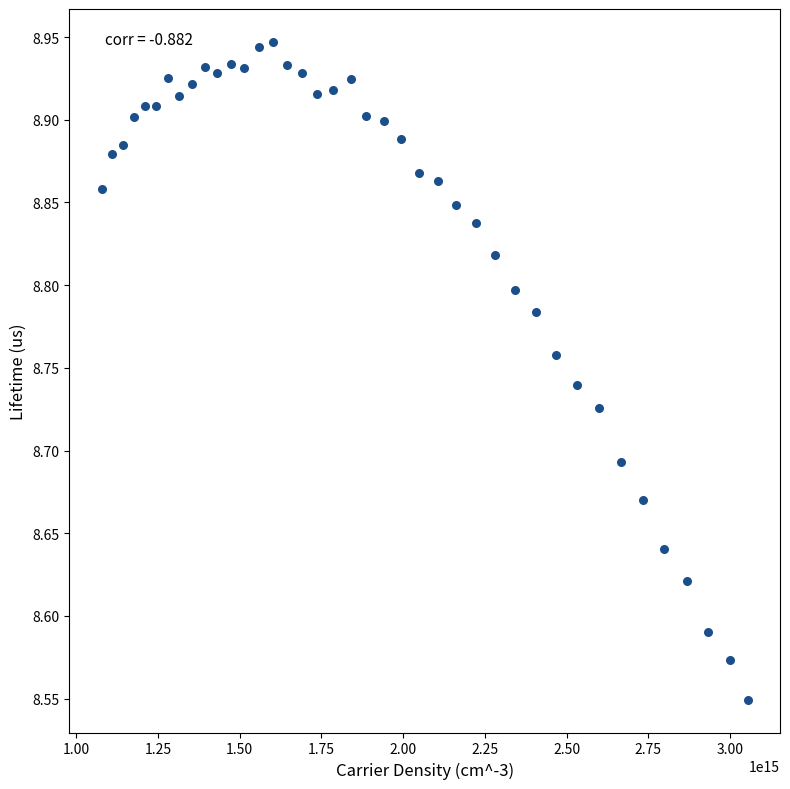

What is the range of X values (max minus min)?

1975542120706984.0